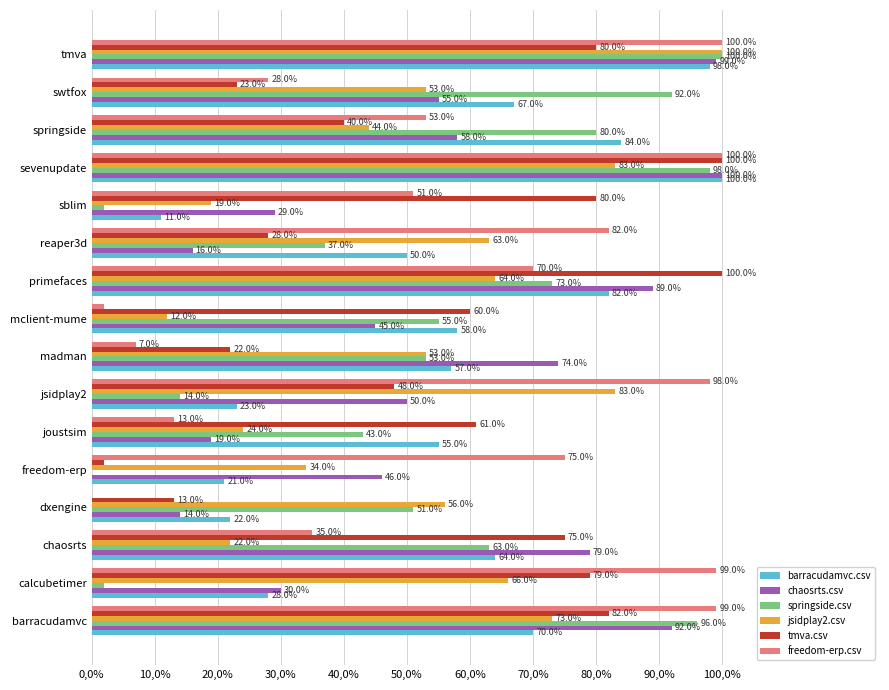

What are all the series names shown in the legend?

barracudamvc.csv, chaosrts.csv, springside.csv, jsidplay2.csv, tmva.csv, freedom-erp.csv